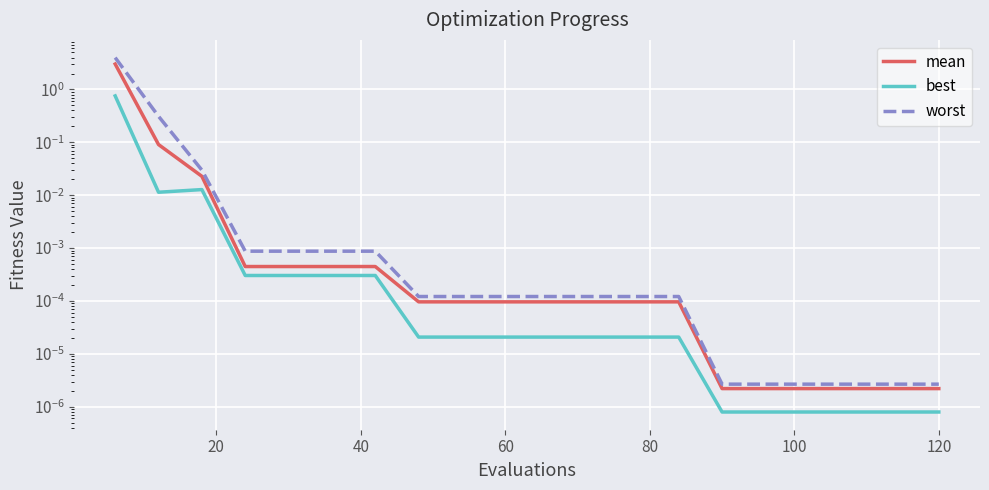

True or false: best has more than 1 points higher than both neighbors.

False